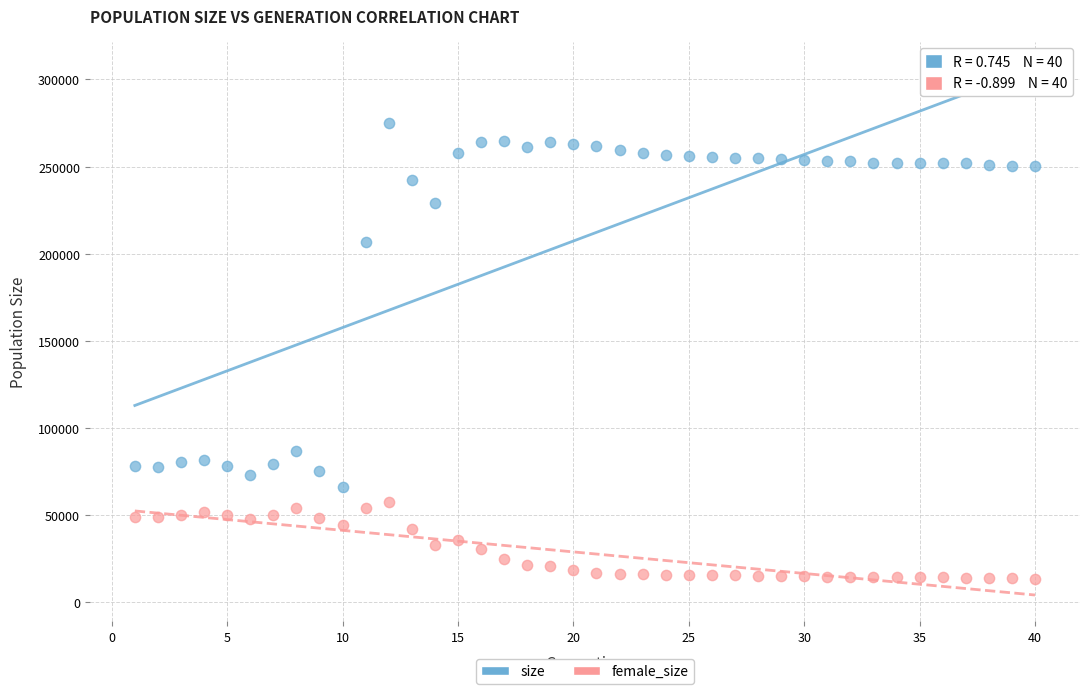

Which series reaches the minimum Y coordinate?

female_size